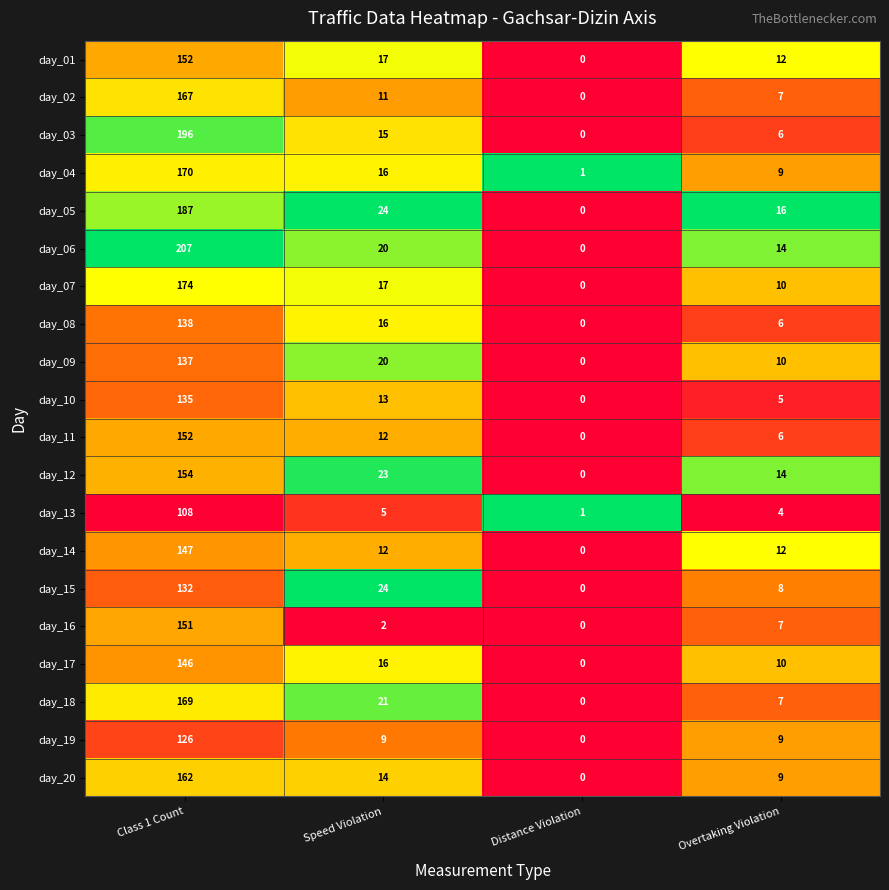

What is the difference between the day_06 values at Distance Violation and Class 1 Count?

207